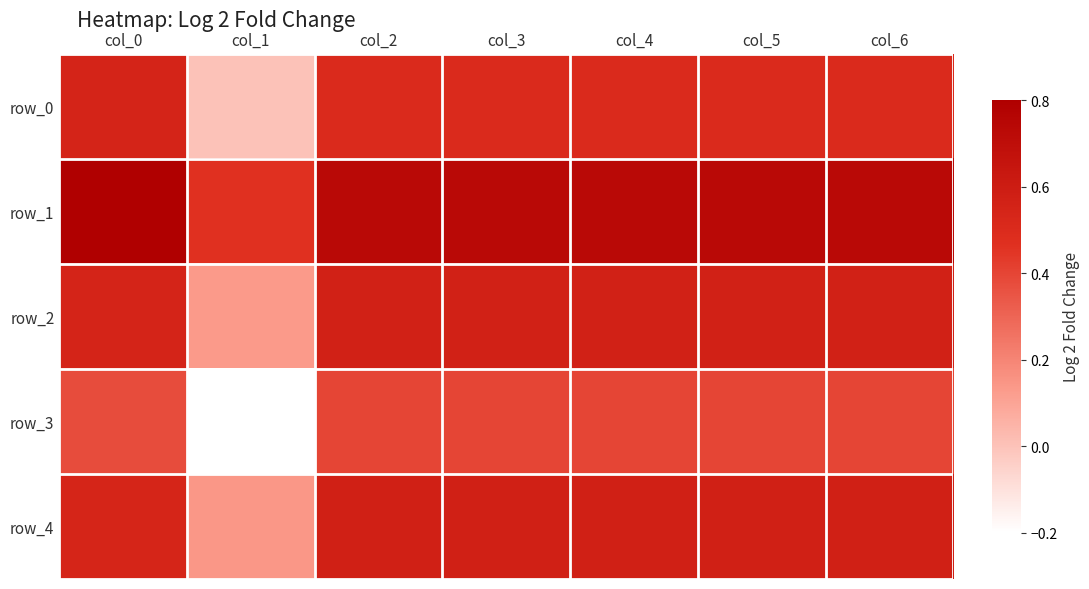

At how many categories does at least one series exceed 0?

7